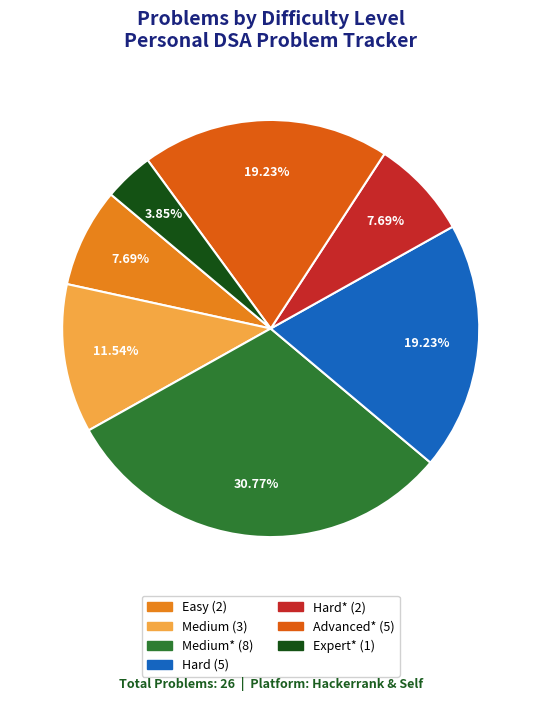

Is there a majority slice in this chart?

No